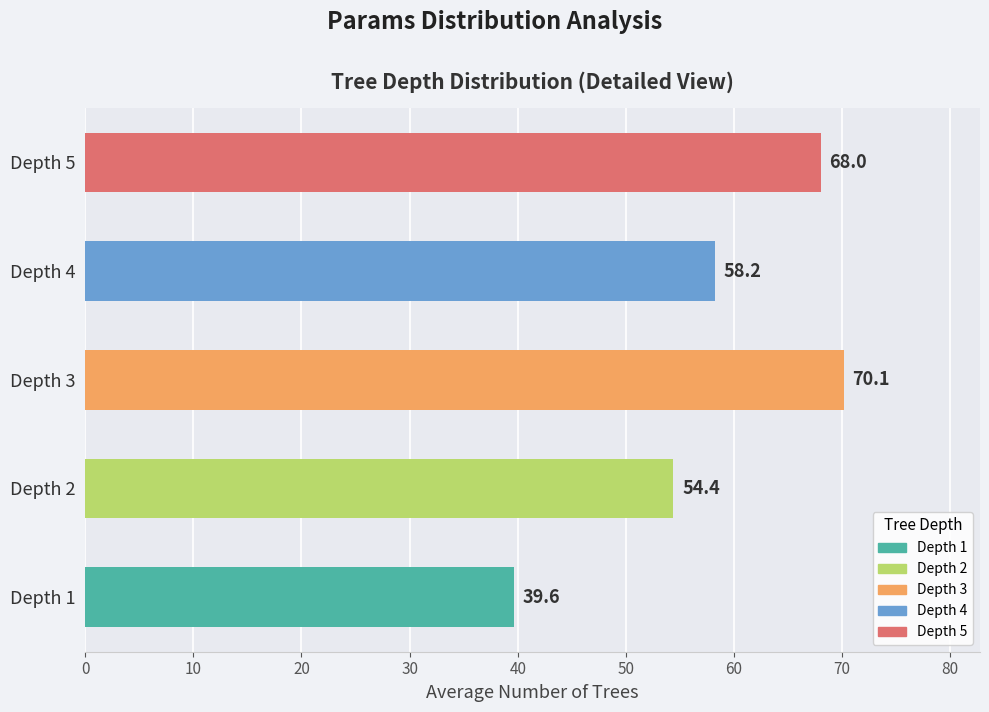

What value does the data have at Depth 1?

39.6